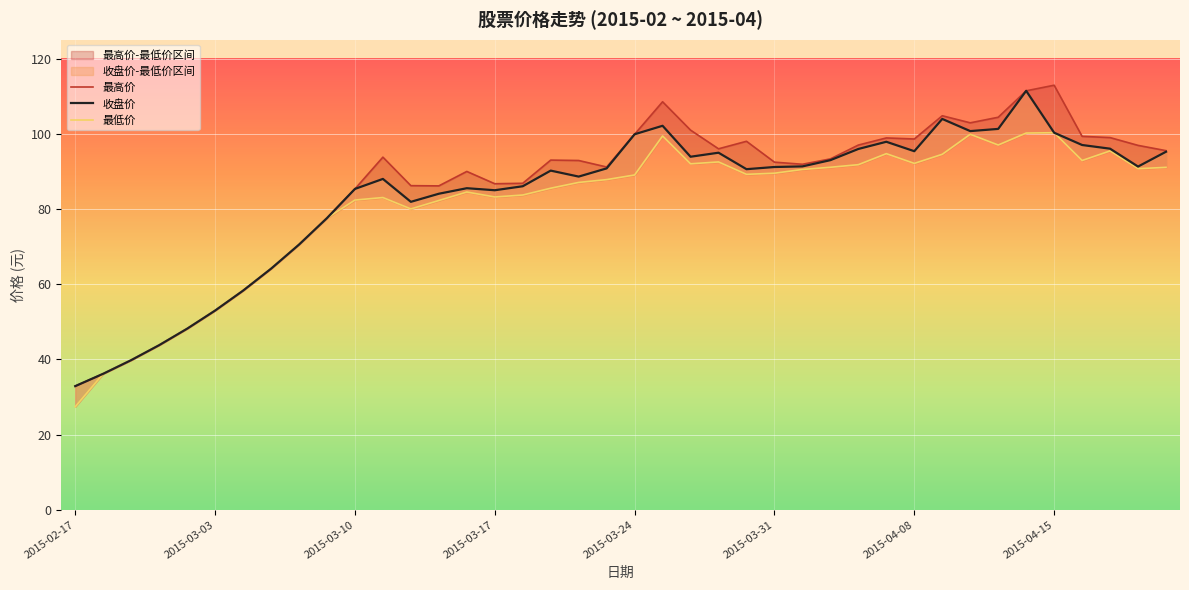

Does the chart display data point markers on the line(s)?

No